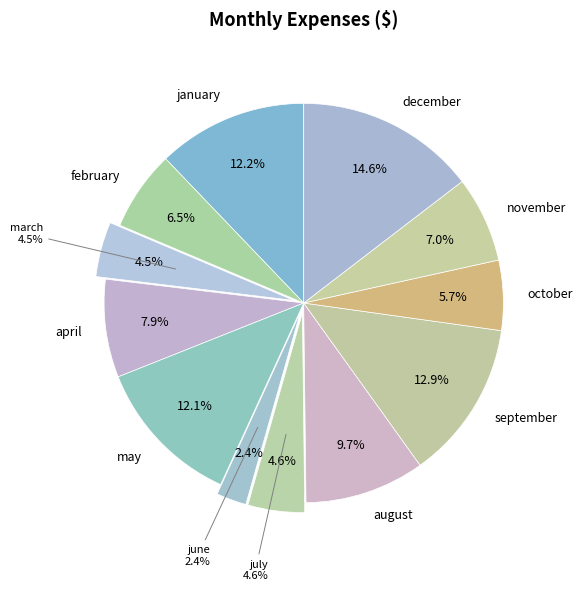

To the nearest percent, what is the average slice percentage?

8%